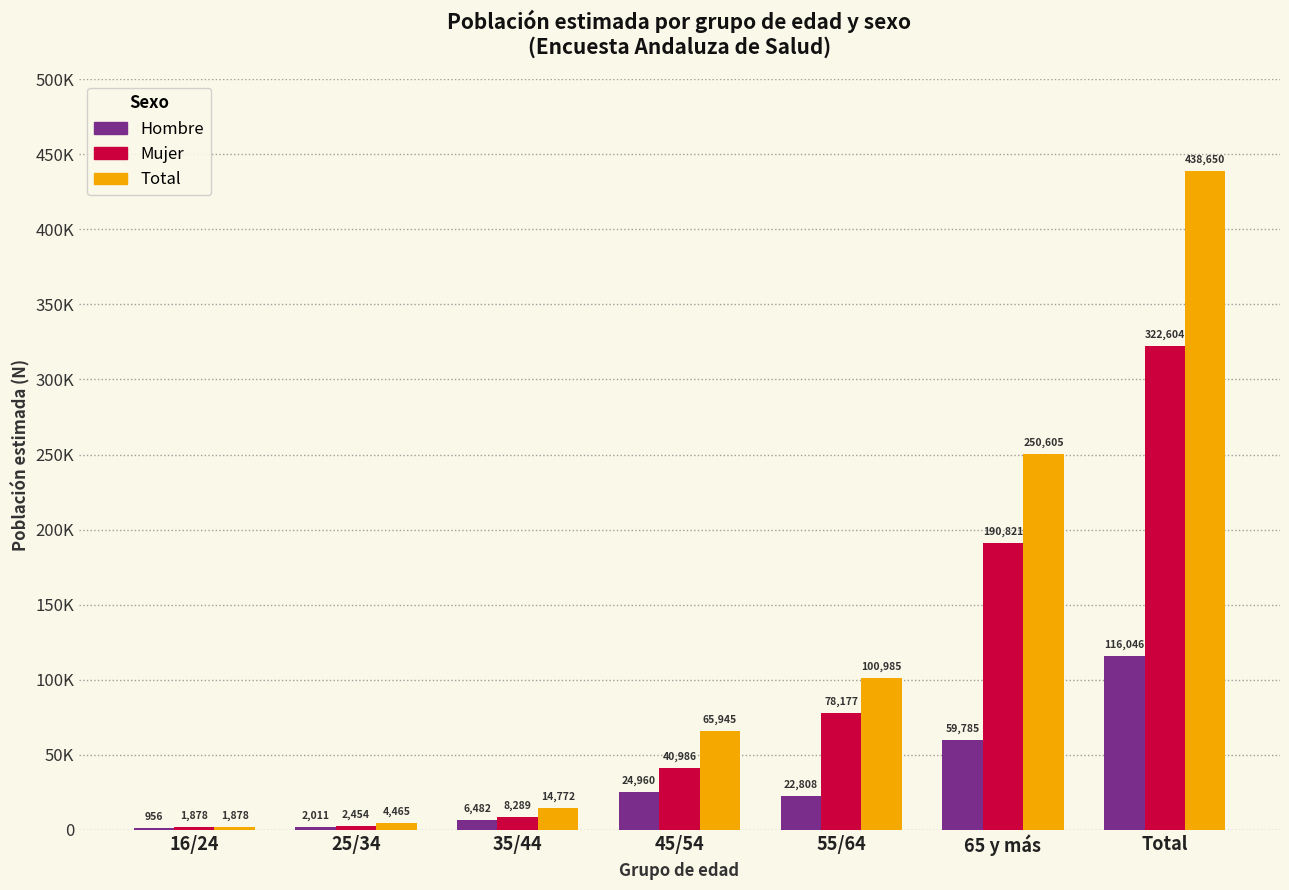

What are all the series names shown in the legend?

Hombre, Mujer, Total